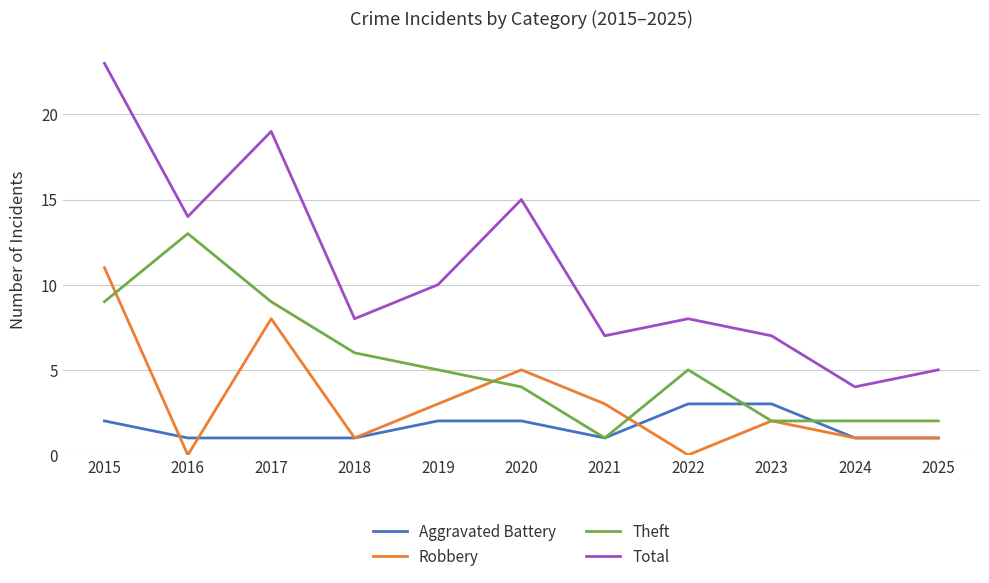

The value of Aggravated Battery at 2019 is 2. True or false?

True